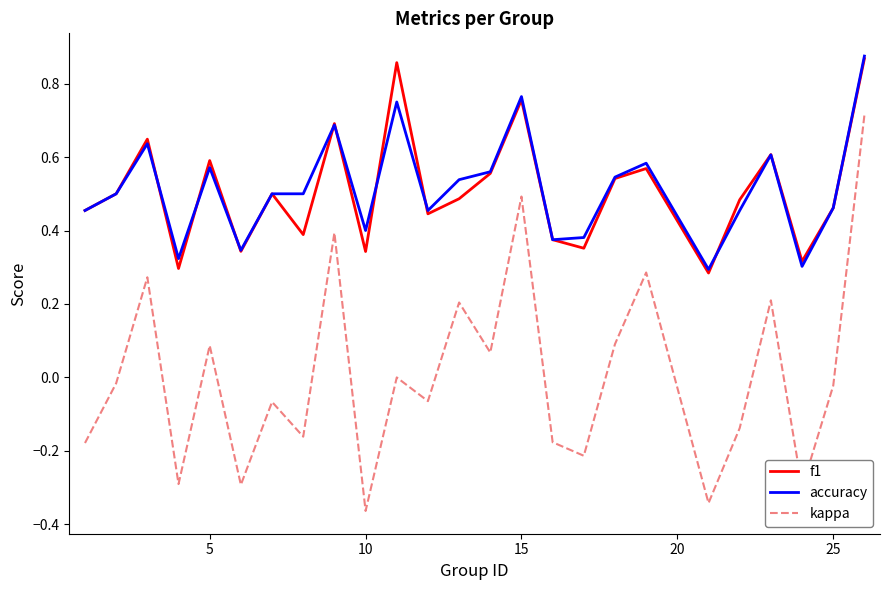

Which series has the largest range (max minus min)?

kappa